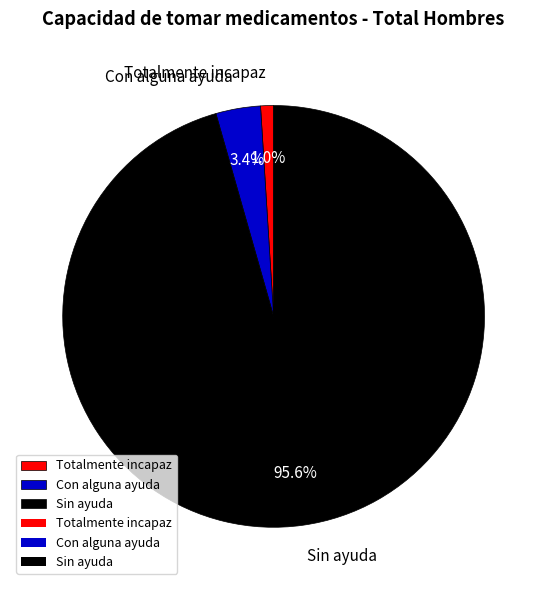

How many slices are in this pie chart?

3